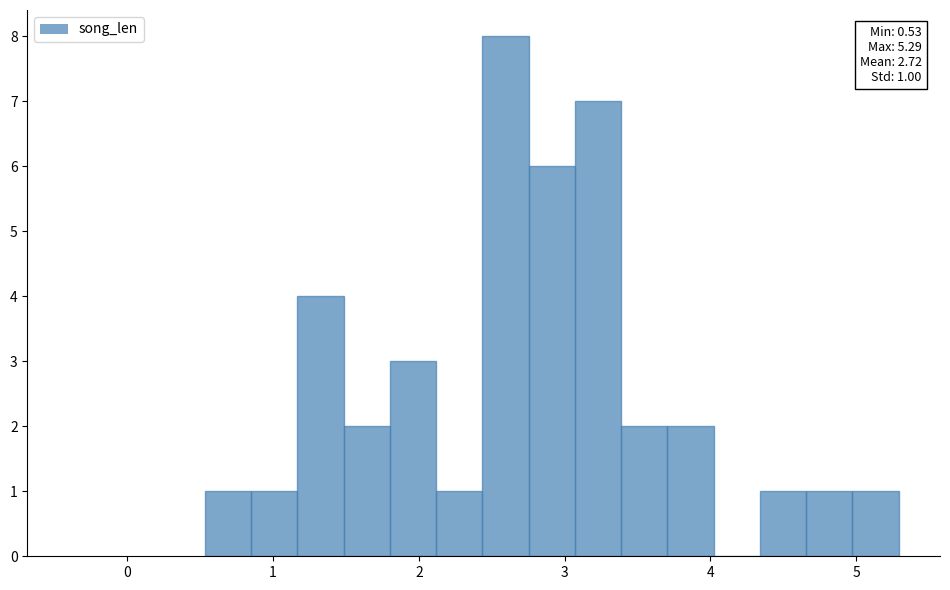

Read against the x-axis, roughly where is the centre of the tallest bar?

2.6